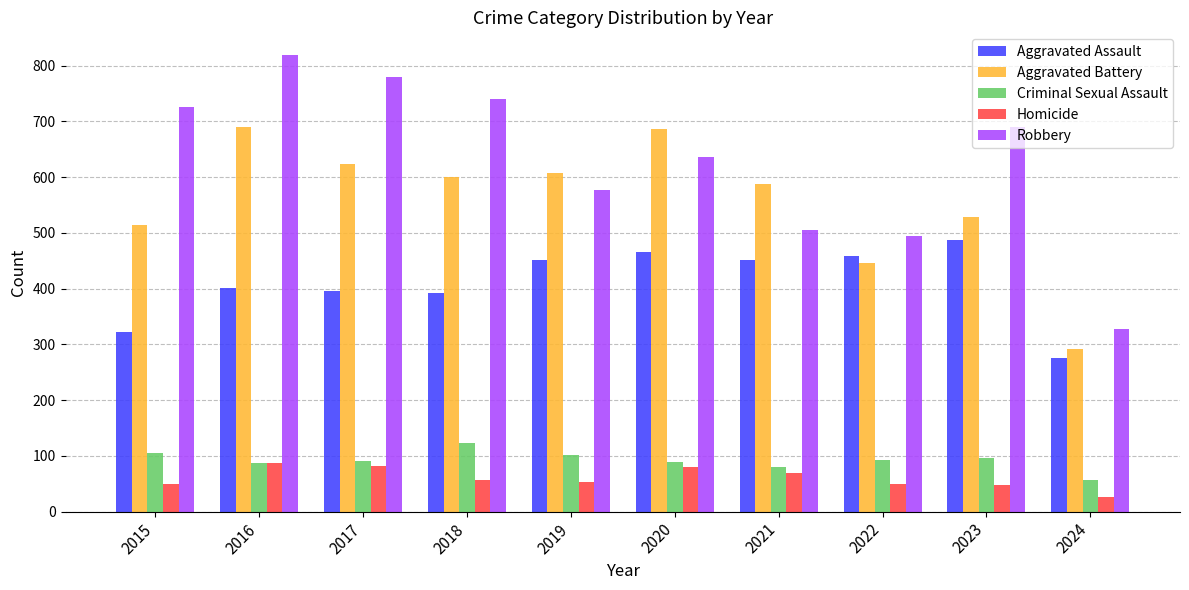

What value does the Homicide series have at 2020, to the nearest 5?

80